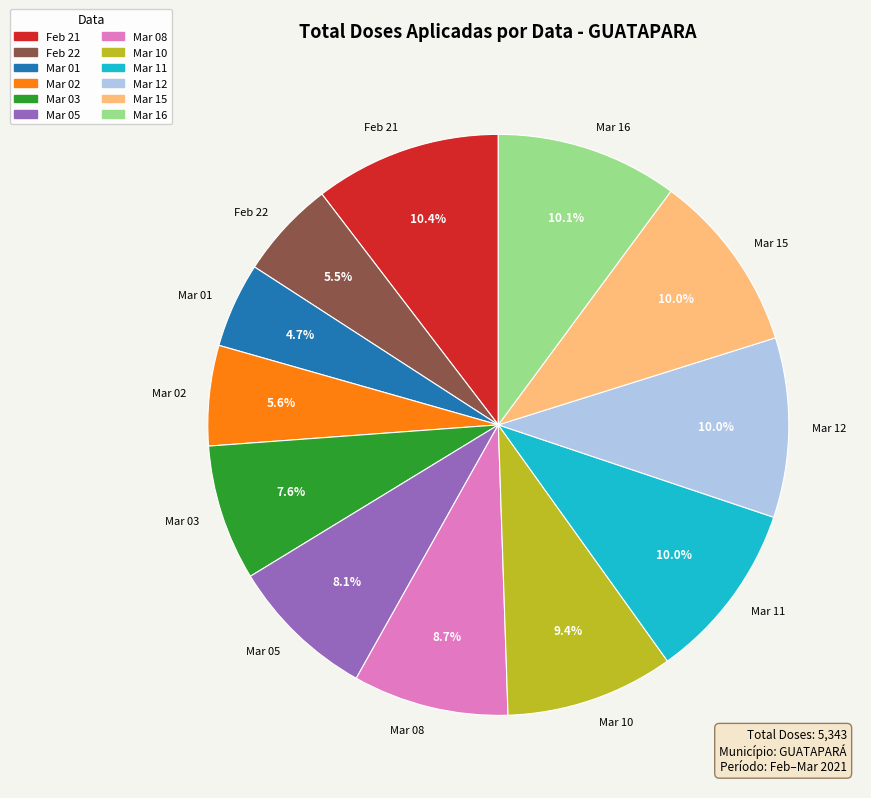

How many slices are in this pie chart?

12